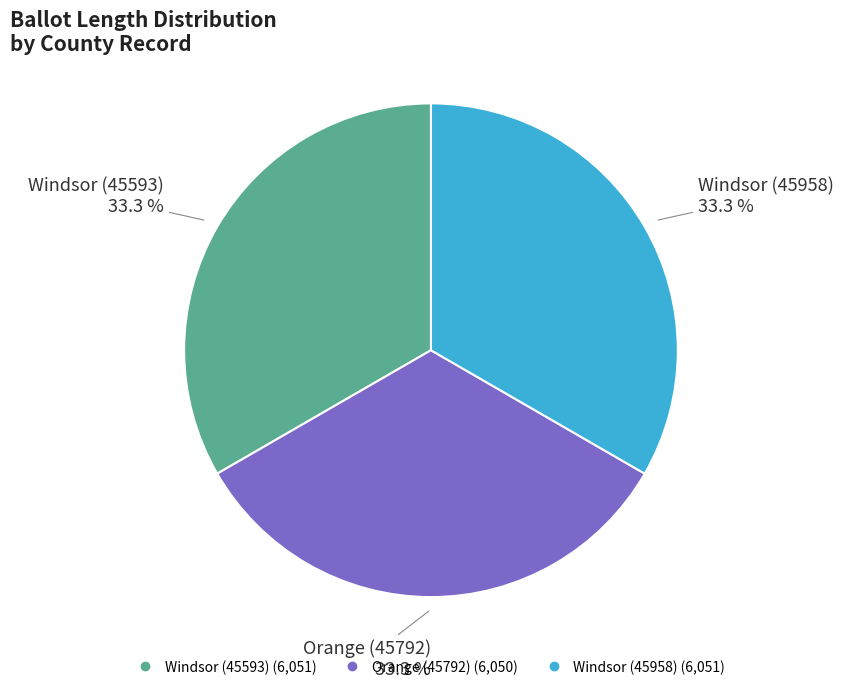

How many slices are in this pie chart?

3